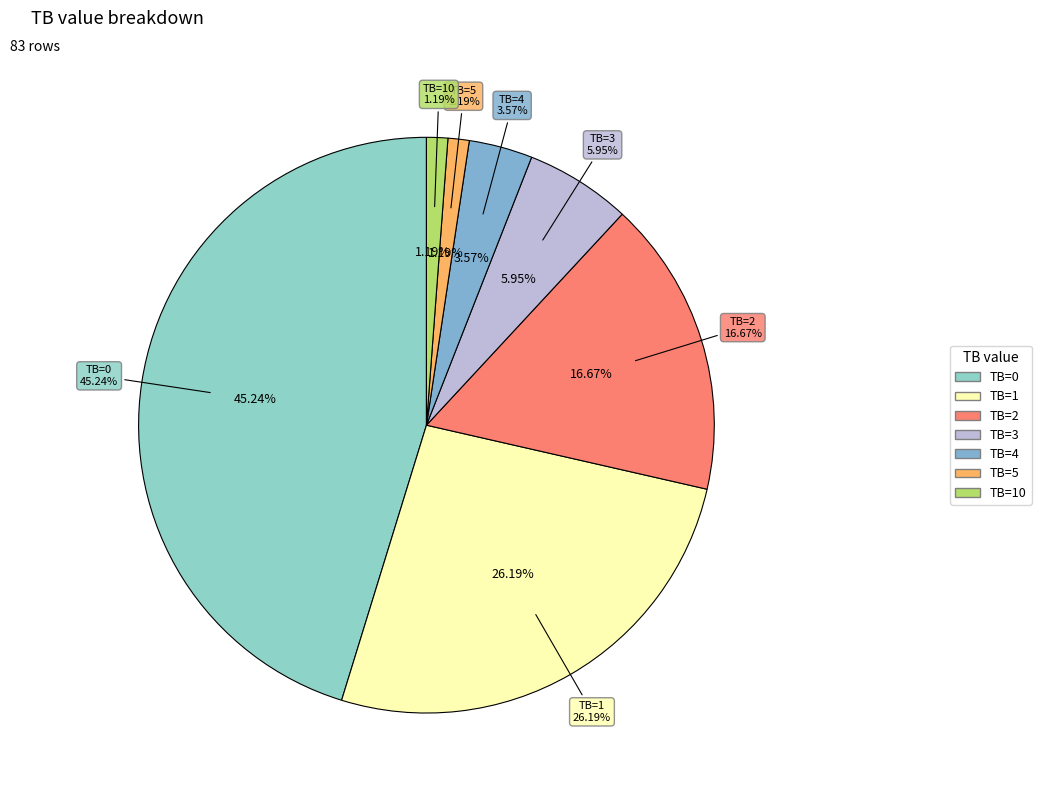

True or false: TB=10 accounts for 11% of the total.

False